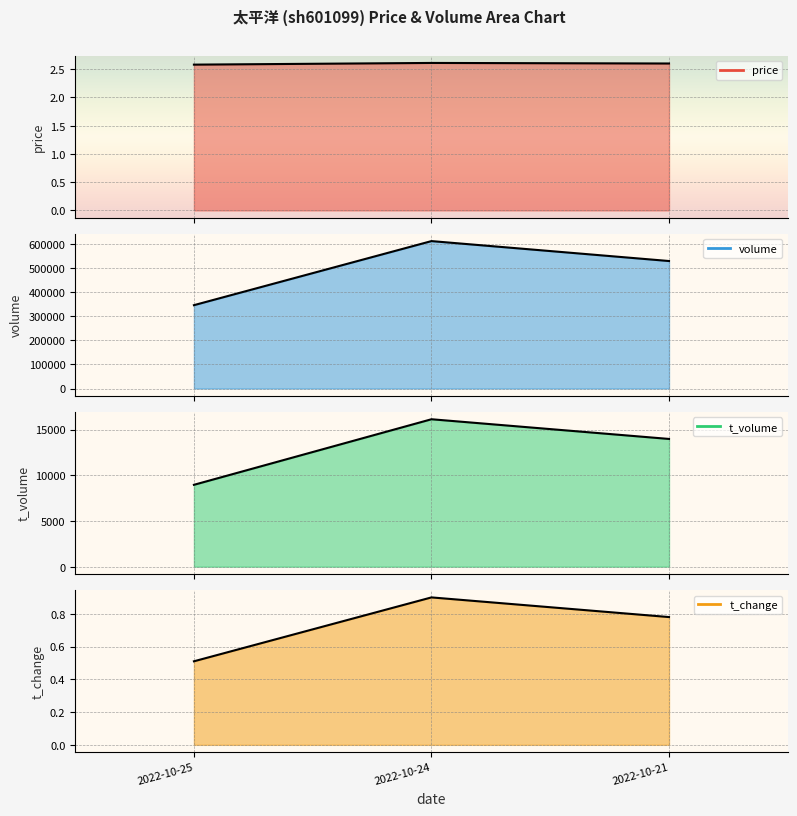

Rank the series at 2022-10-24 from highest to lowest value.

volume, t_volume, price, t_change